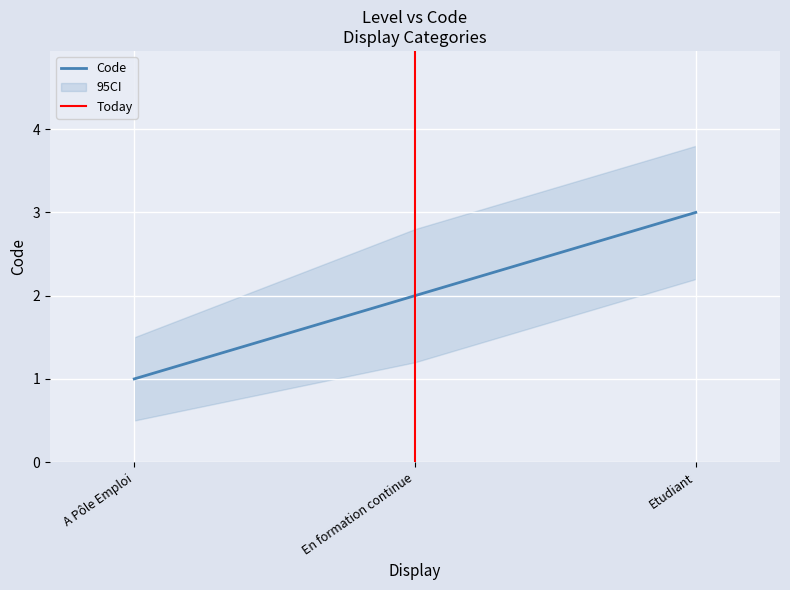

Reading left to right, what are all the values shown in this chart?

1	2	3